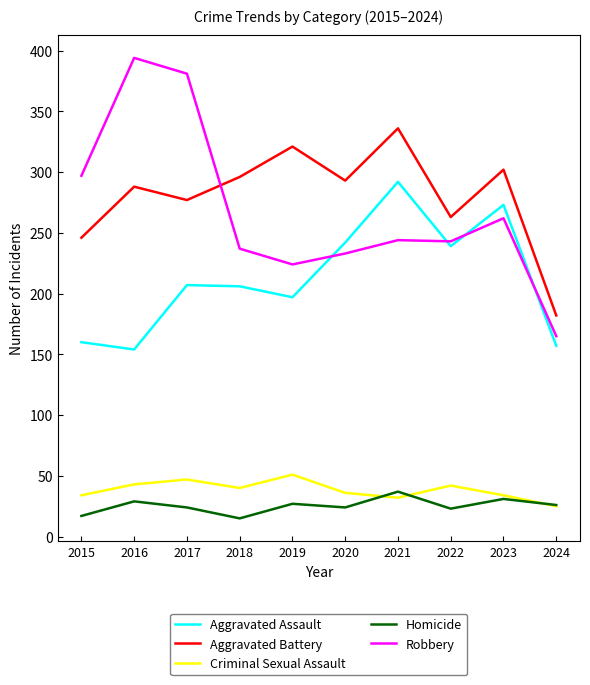

At which category does Criminal Sexual Assault reach its first local valley?

2018